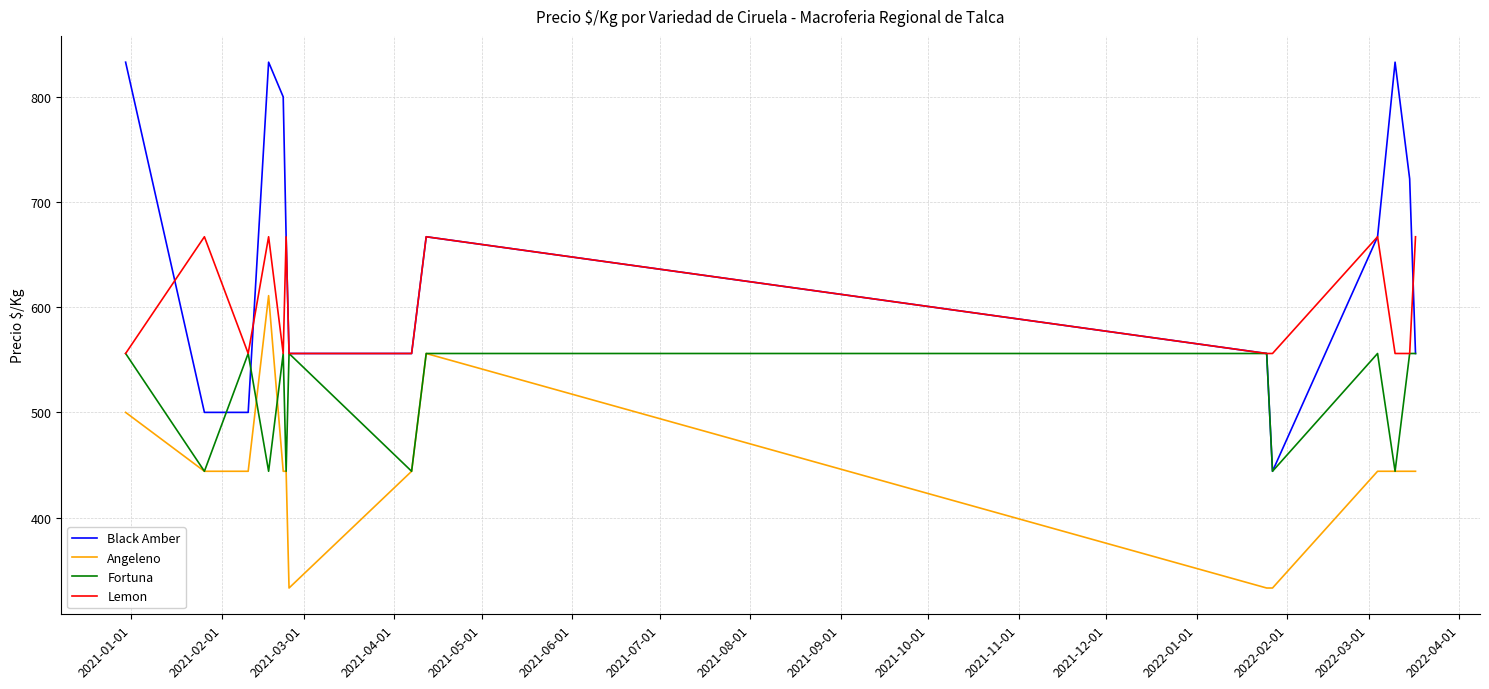

Rank the series by their maximum value, from highest to lowest.

Black Amber, Lemon, Angeleno, Fortuna